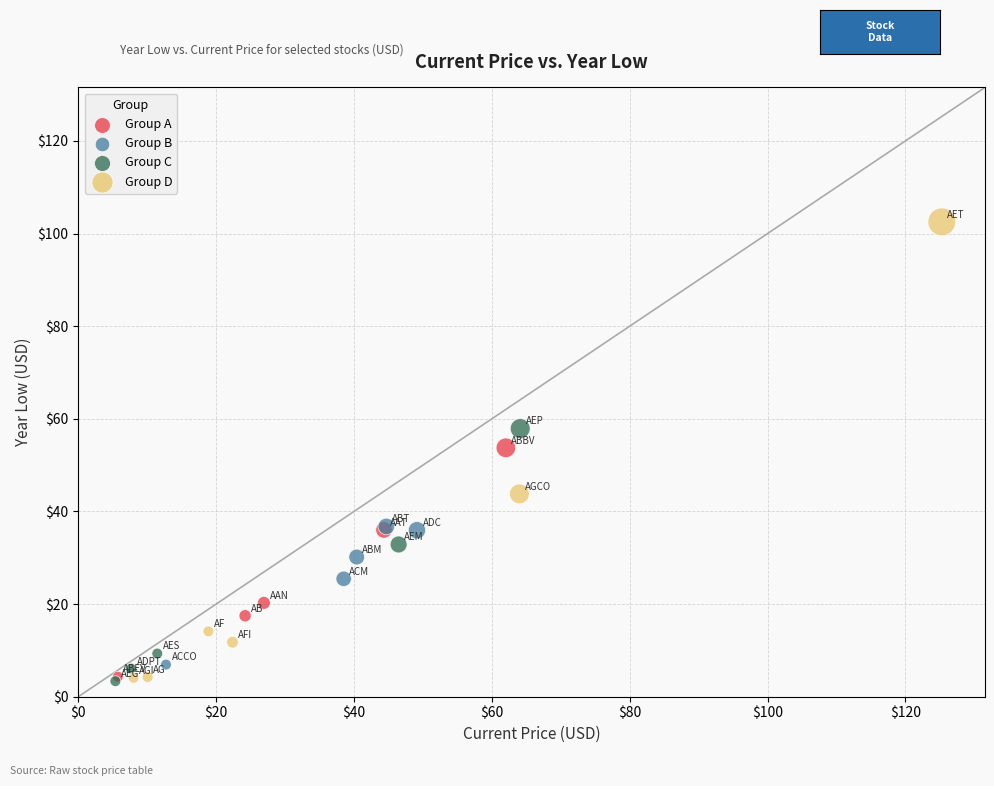

Which series contains the highest Y value?

Group D